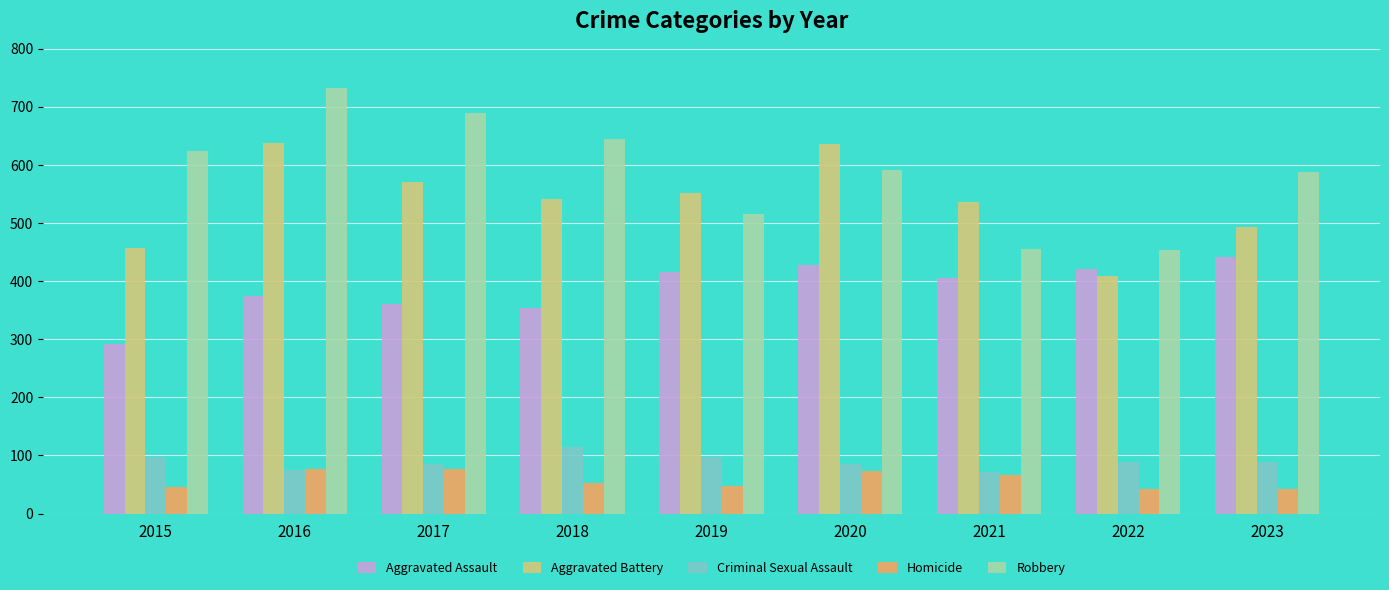

What is the minimum value for Homicide?

42